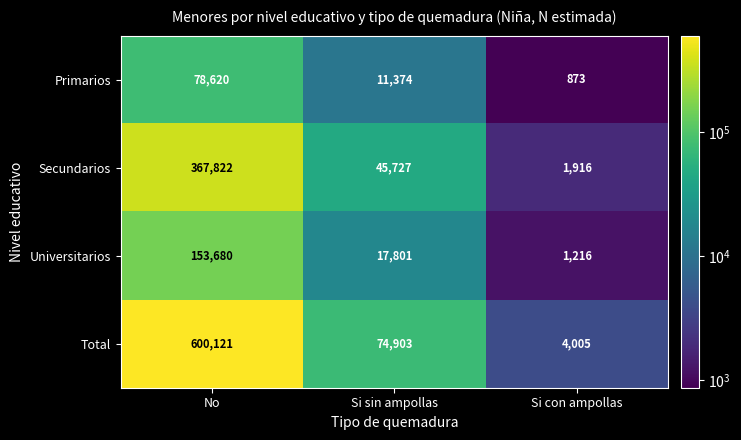

What is the difference between the highest and lowest values at No?

521501